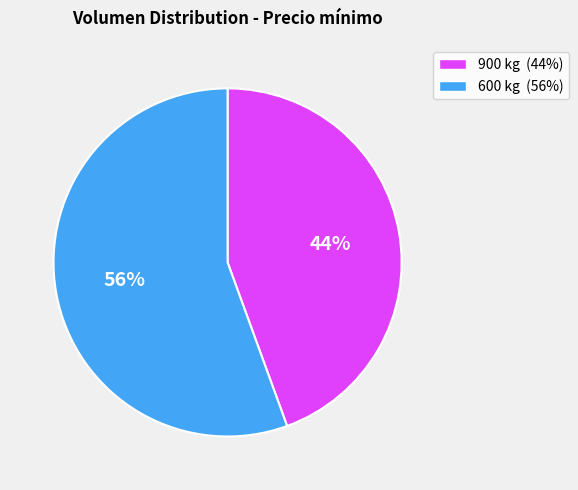

Approximately how many times larger is the value at 900 compared to 600?

0.8